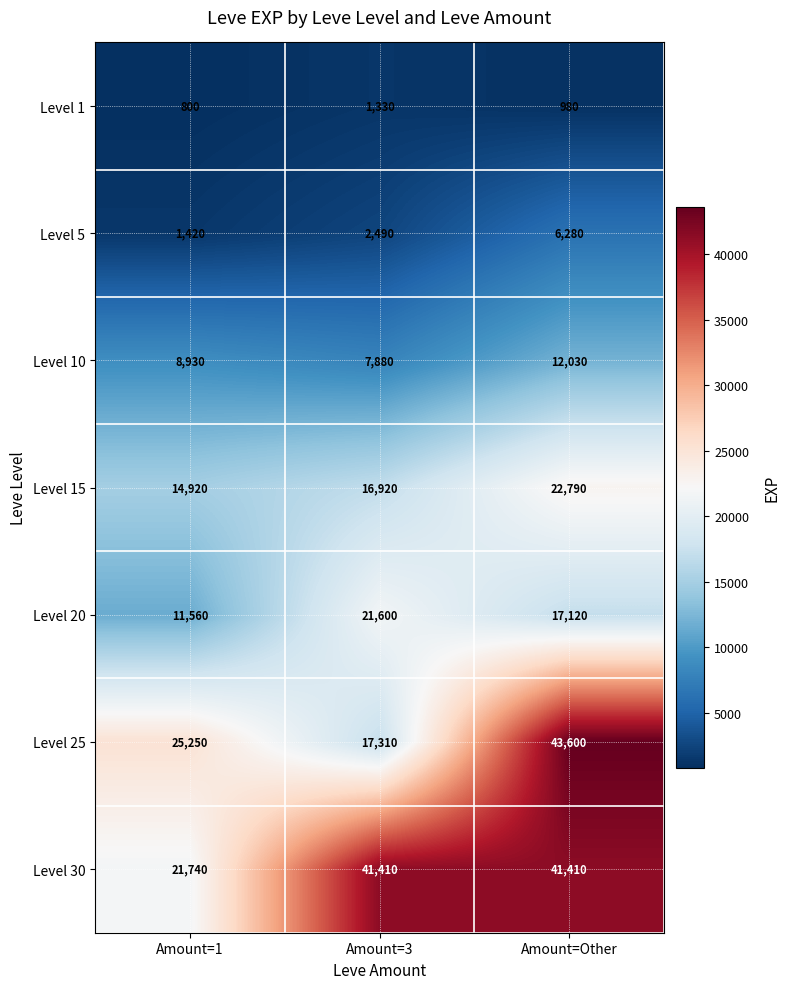

At which category is the sum across all series the highest?

Amount=Other